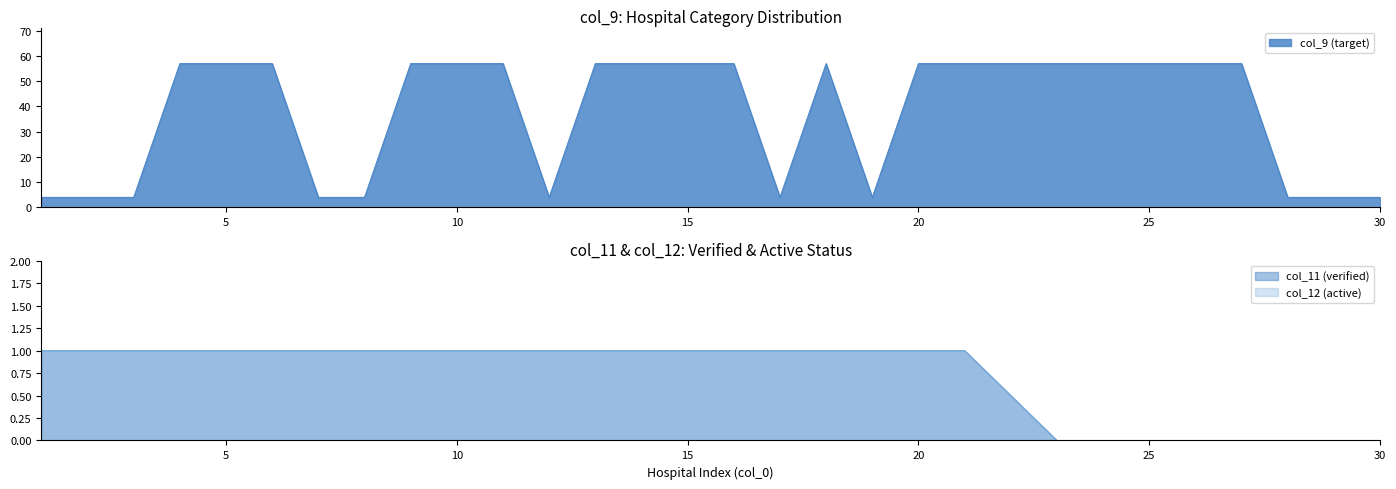

True or false: col_9 (target) and col_12 (active) cross at least once.

False